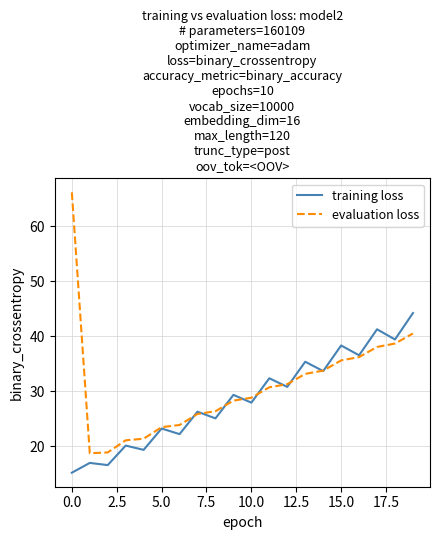

Which series has the widest spread of values?

evaluation loss